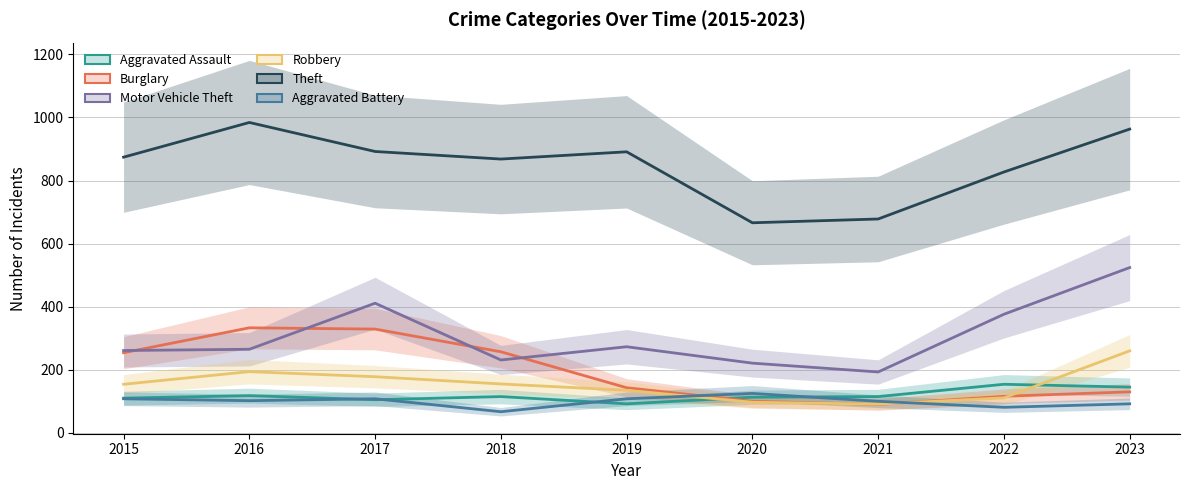

Rank the categories by Motor Vehicle Theft value from lowest to highest.

2021, 2020, 2018, 2015, 2016, 2019, 2022, 2017, 2023